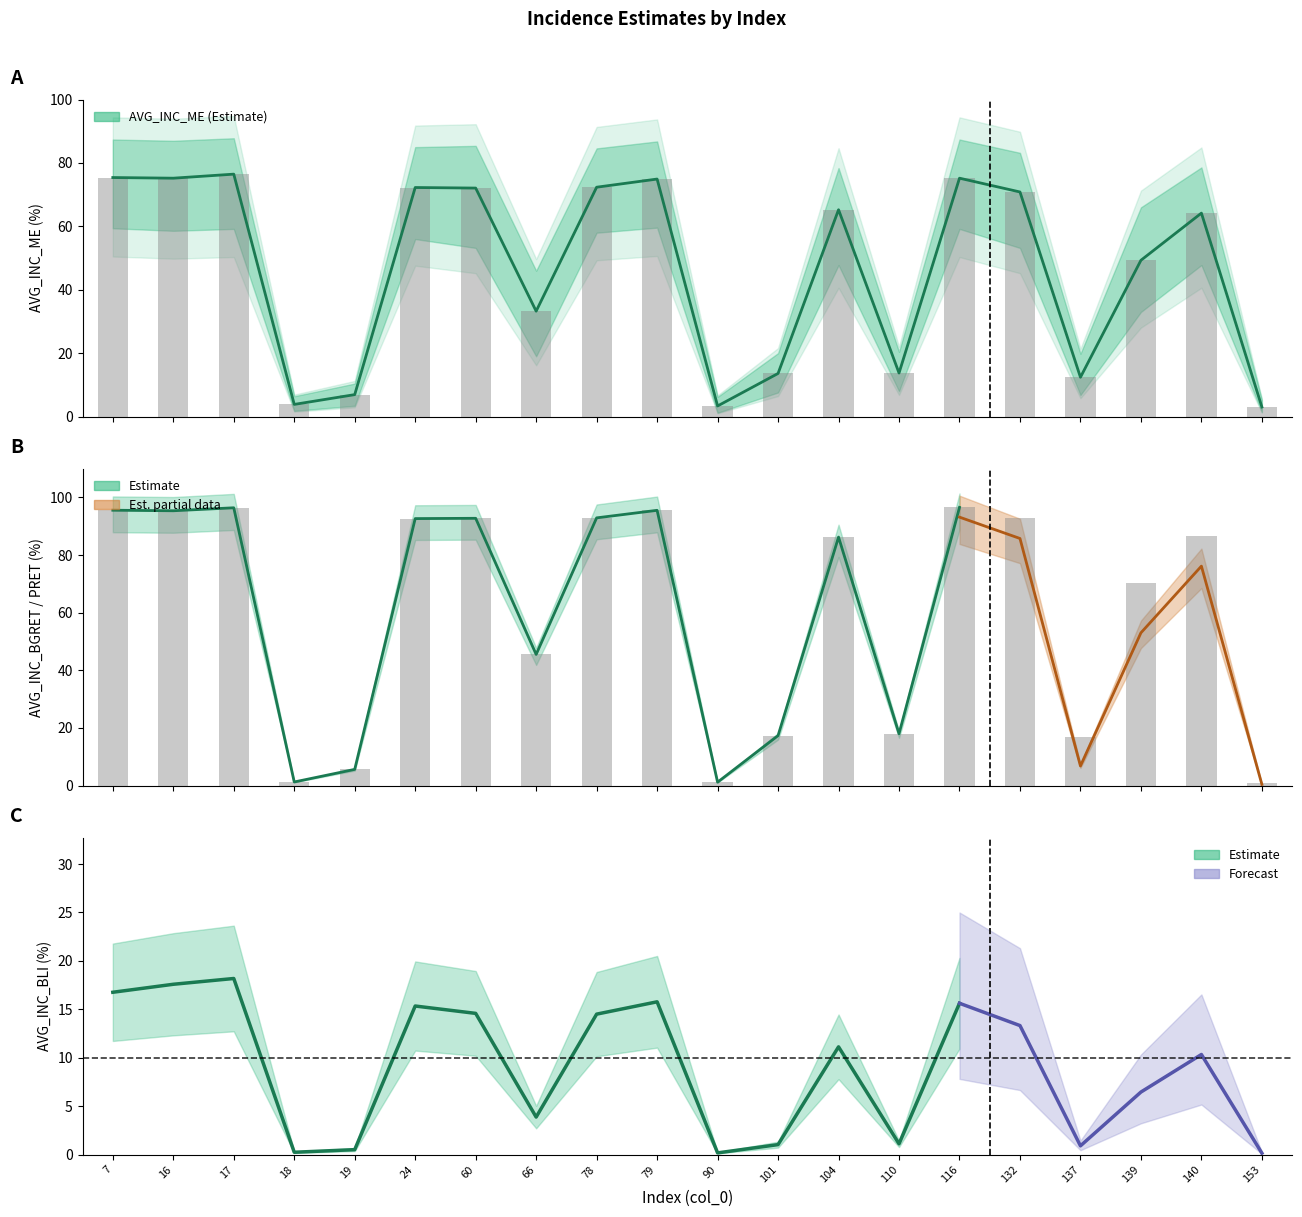

At which label is AVG_INC_ME closest to 39?

66